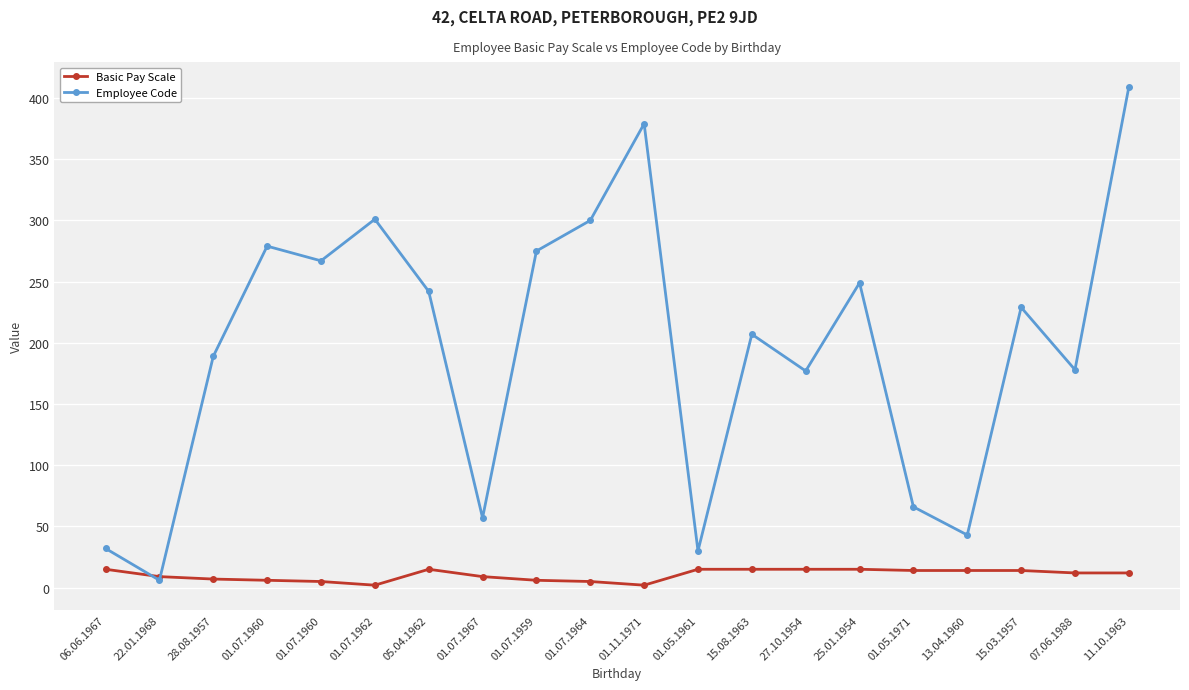

After their last crossing, which series has the higher values: Basic Pay Scale or Employee Code?

Employee Code